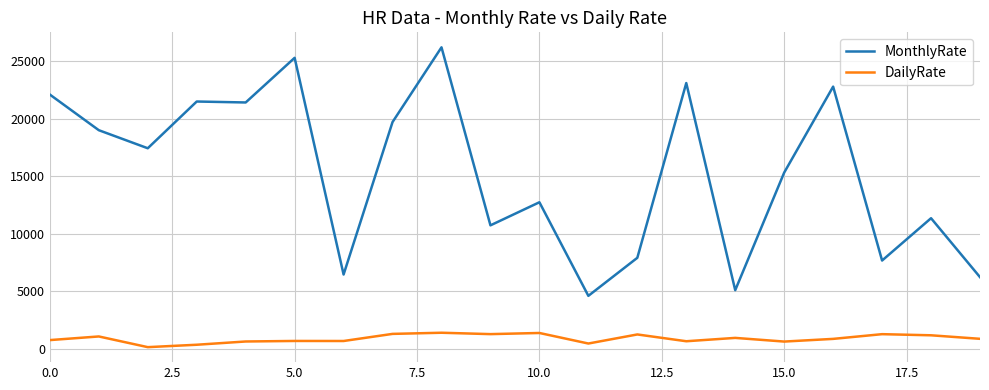

What is the sum of all DailyRate values?

17902